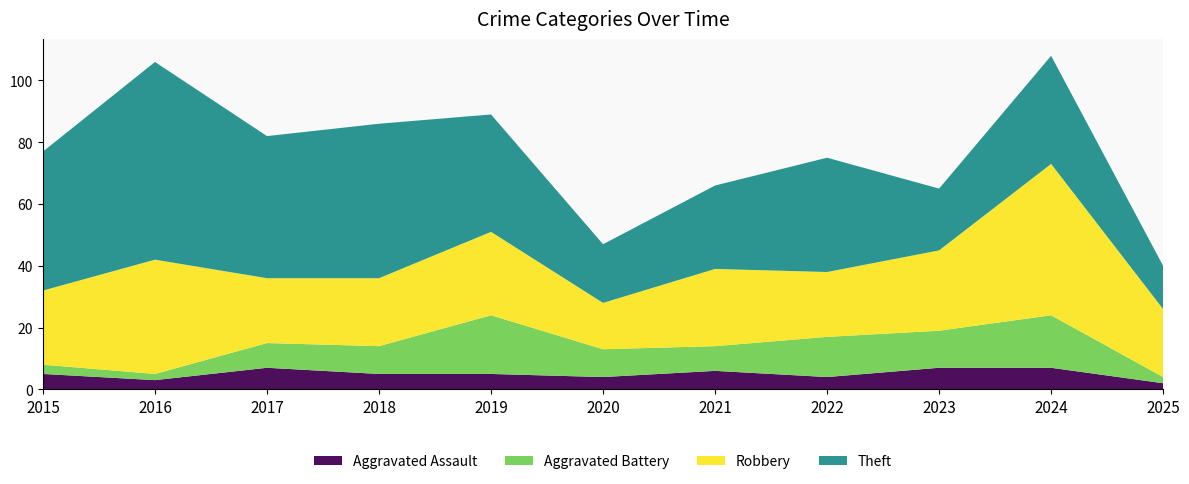

Reading left to right, list all the values displayed in this chart.

Aggravated Assault: 2015=5	2016=3	2017=7	2018=5	2019=5	2020=4	2021=6	2022=4	2023=7	2024=7	2025=2
Aggravated Battery: 2015=3	2016=2	2017=8	2018=9	2019=19	2020=9	2021=8	2022=13	2023=12	2024=17	2025=2
Robbery: 2015=24	2016=37	2017=21	2018=22	2019=27	2020=15	2021=25	2022=21	2023=26	2024=49	2025=22
Theft: 2015=45	2016=64	2017=46	2018=50	2019=38	2020=19	2021=27	2022=37	2023=20	2024=35	2025=14